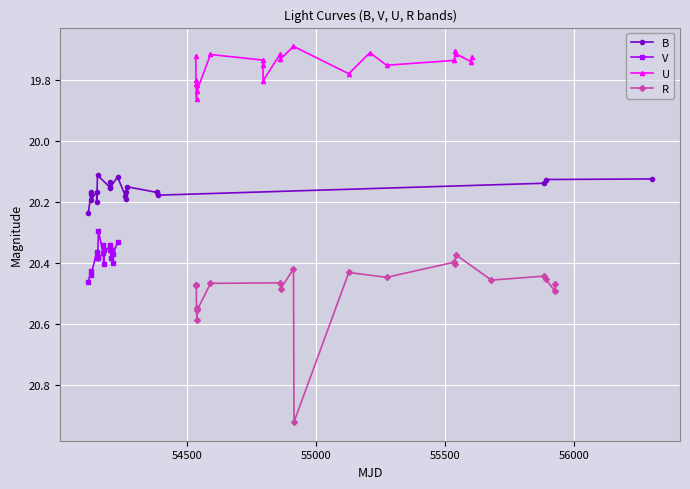

True or false: B and V cross at least once.

False